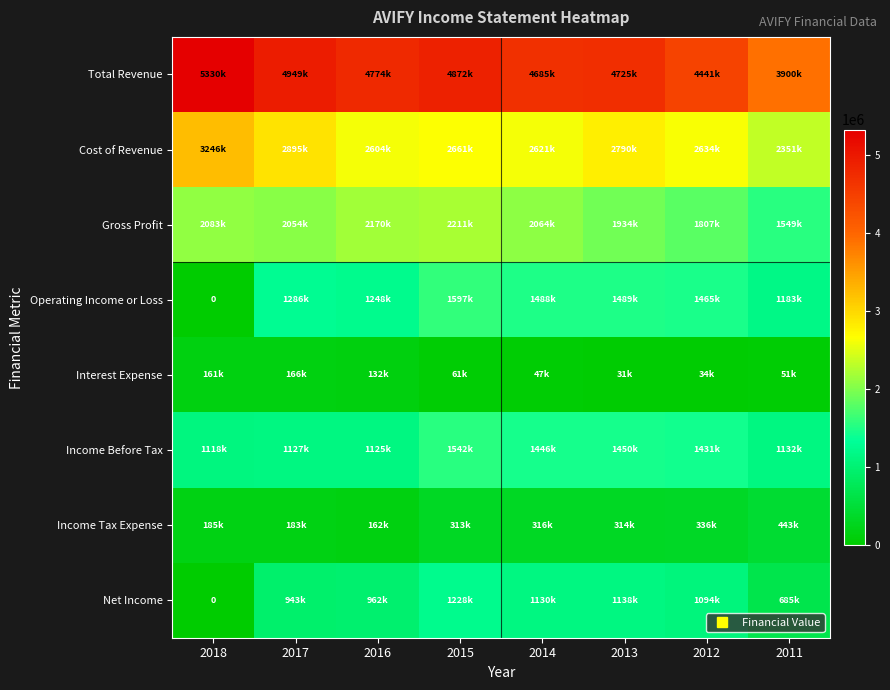

How many series are shown in this chart?

8